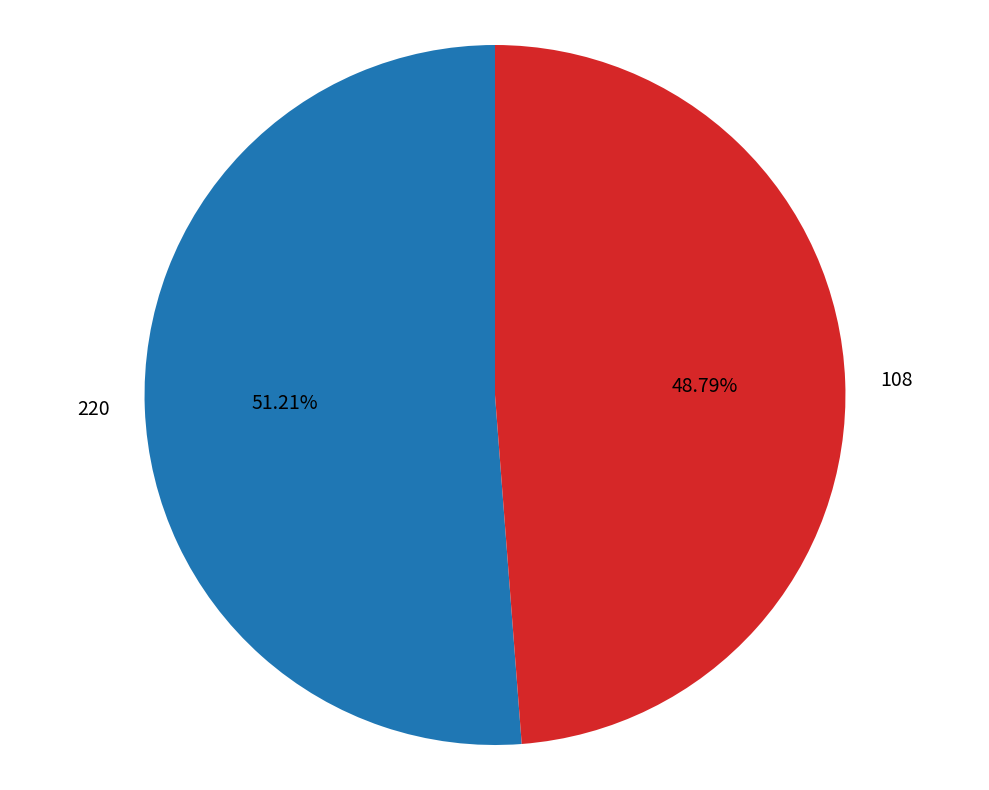

What is the smallest slice in the pie chart?

108